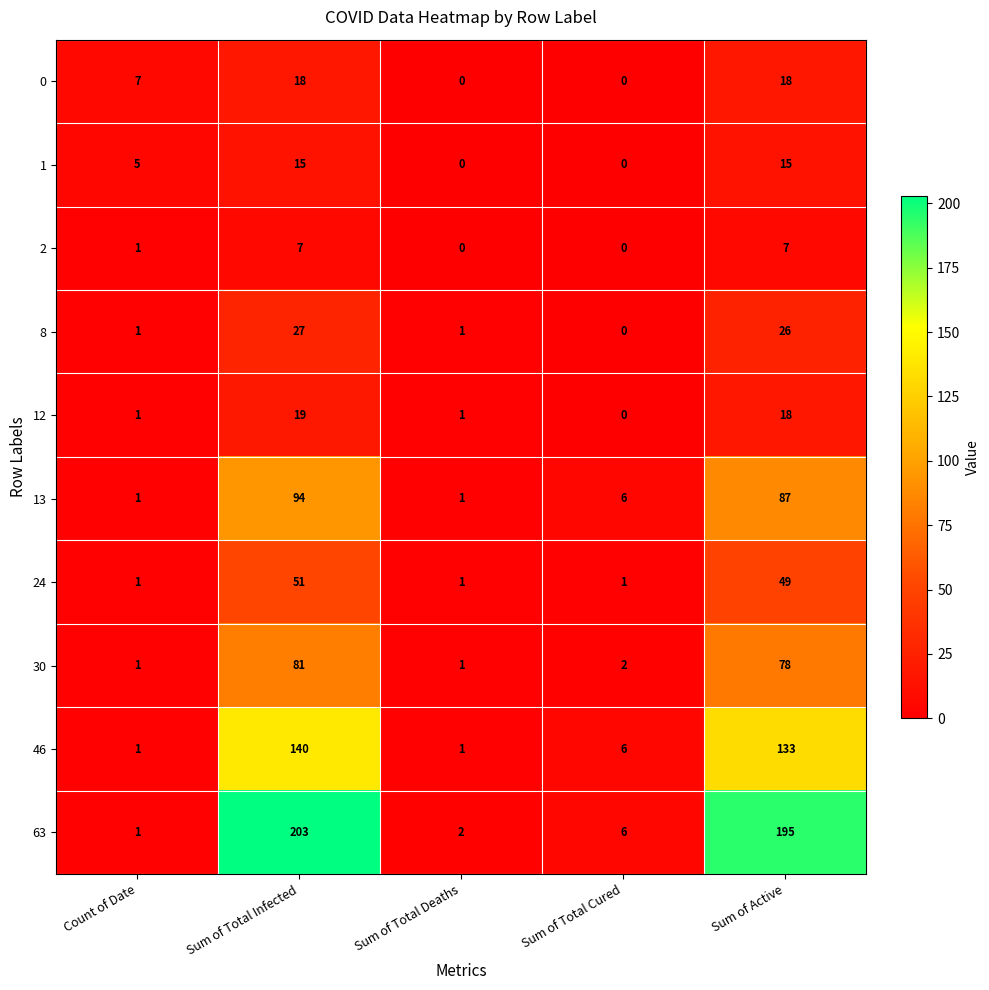

What is the sum of the 63 values at Sum of Total Cured and Sum of Active?

201